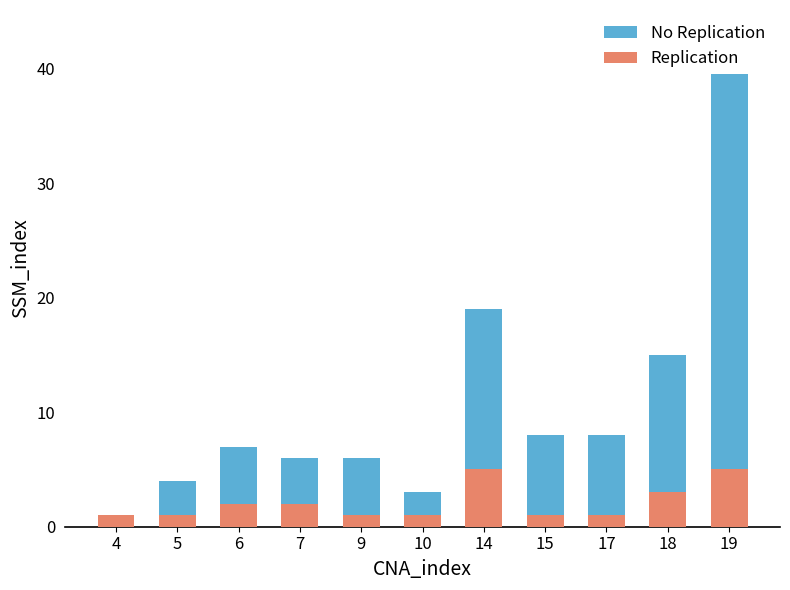

What are all the series names shown in the legend?

No Replication, Replication